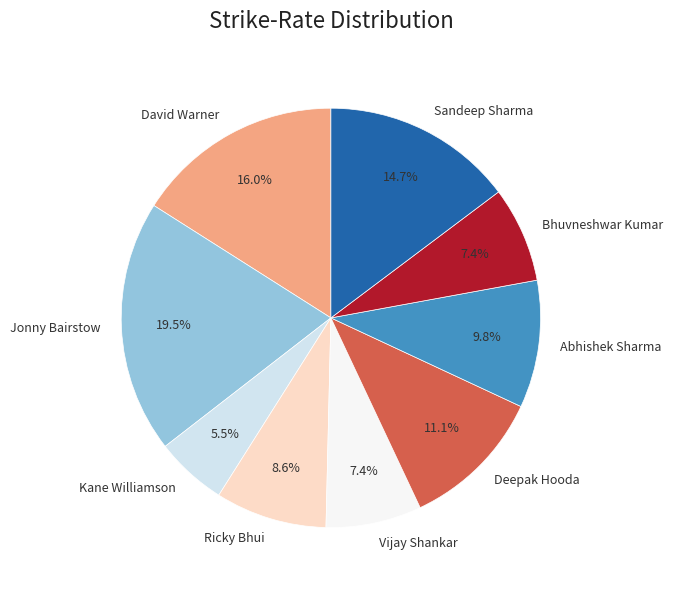

To the nearest percent, what is the difference between the Ricky Bhui and Vijay Shankar slice percentages?

1%